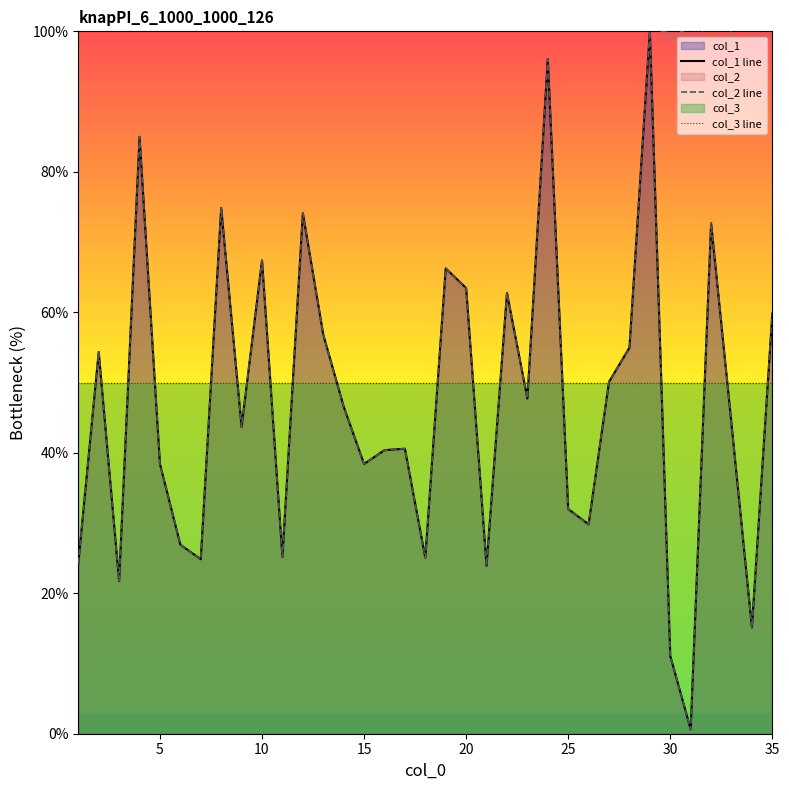

Which series has the largest range (max minus min)?

col_1 line